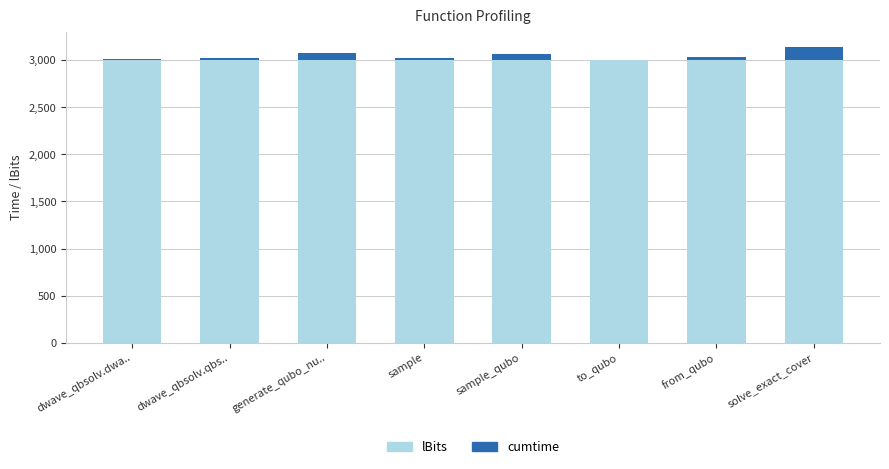

What is the total value across all series at generate_qubo_nu..?

3080.0